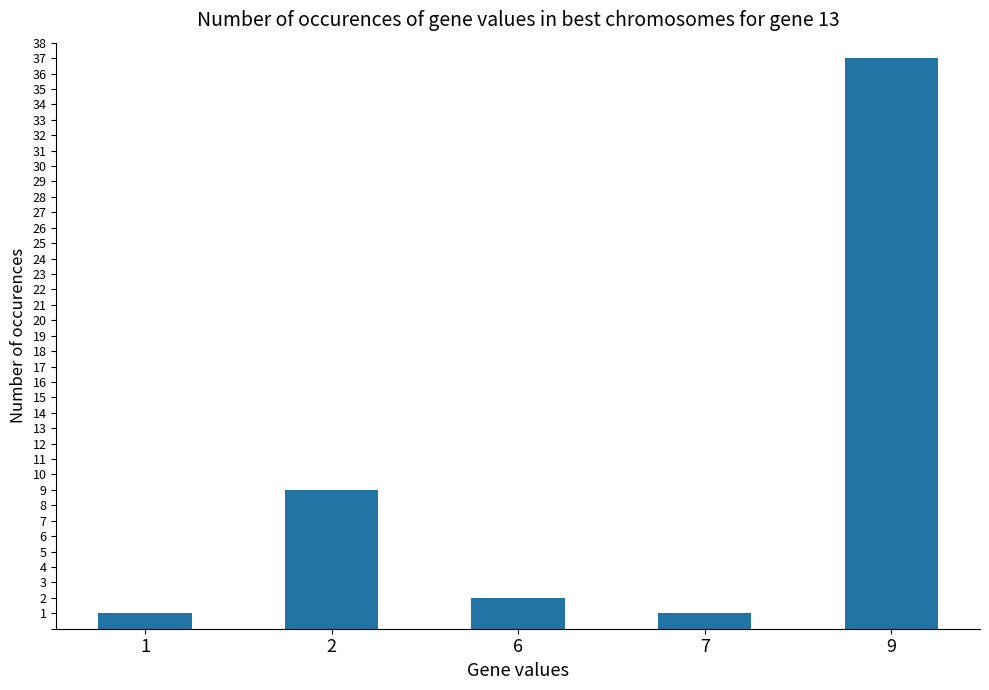

Are the bars horizontal?

No